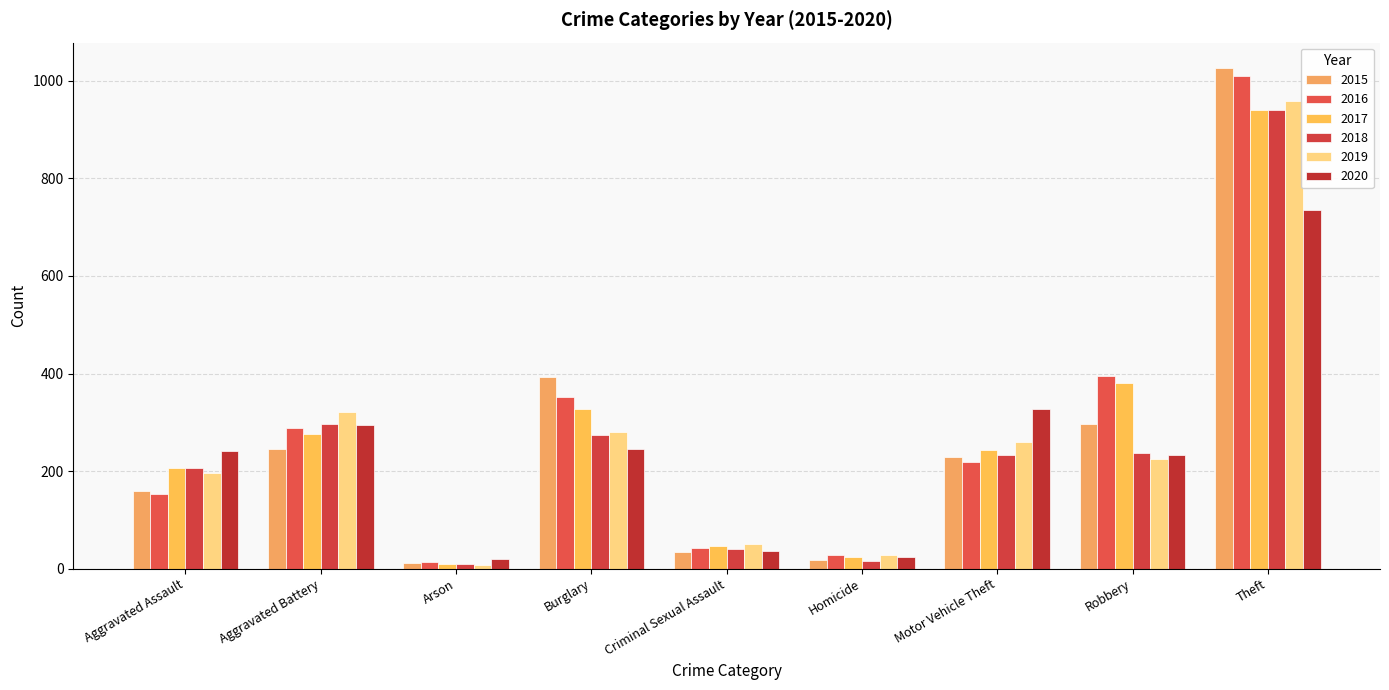

At which category is the sum across all series the highest?

Theft